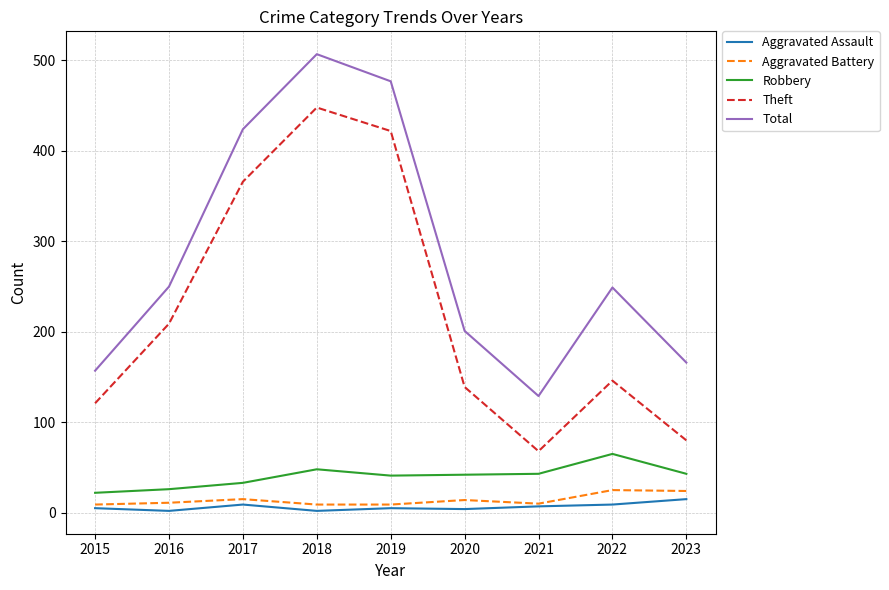

True or false: Aggravated Assault and Robbery intersect in this chart.

False